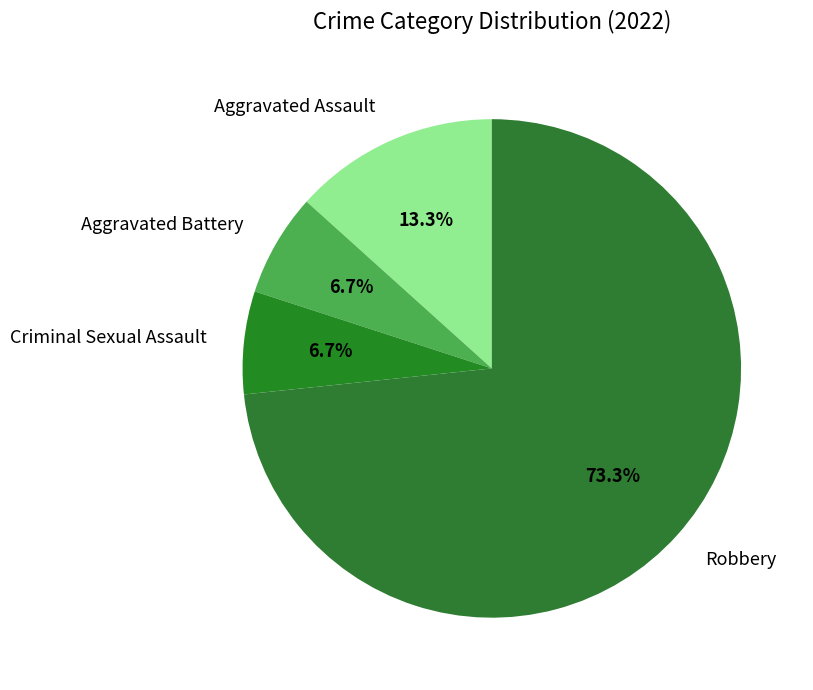

How many slices are in this pie chart?

4